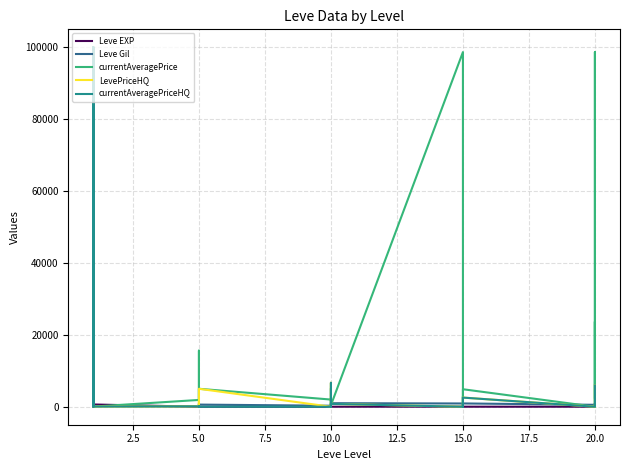

Is the value of Leve Gil at 5.0 greater than the value of currentAveragePrice at 15.0?

No